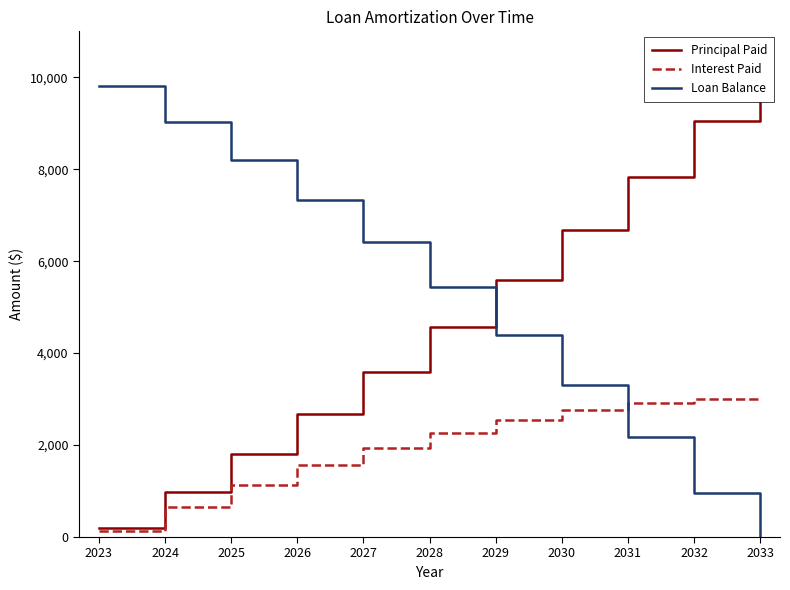

What is the average value of the Loan Balance series?

5186.9